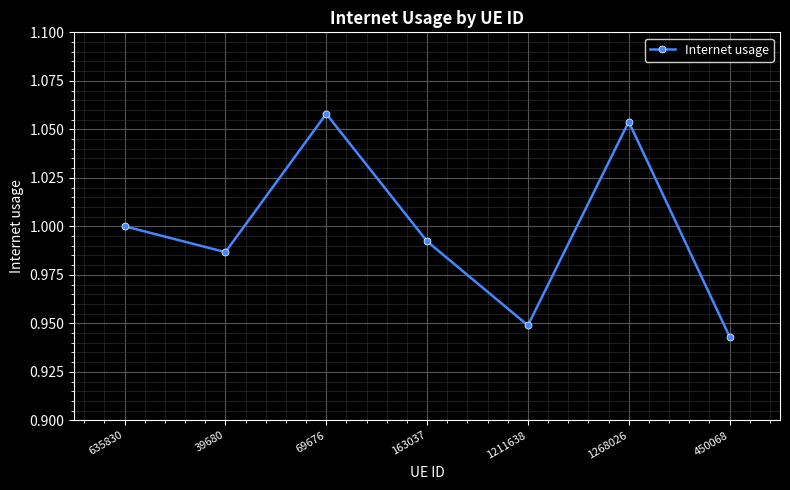

List the labels in order of value, smallest first.

450068, 1211638, 39680, 163037, 635830, 1268026, 69676